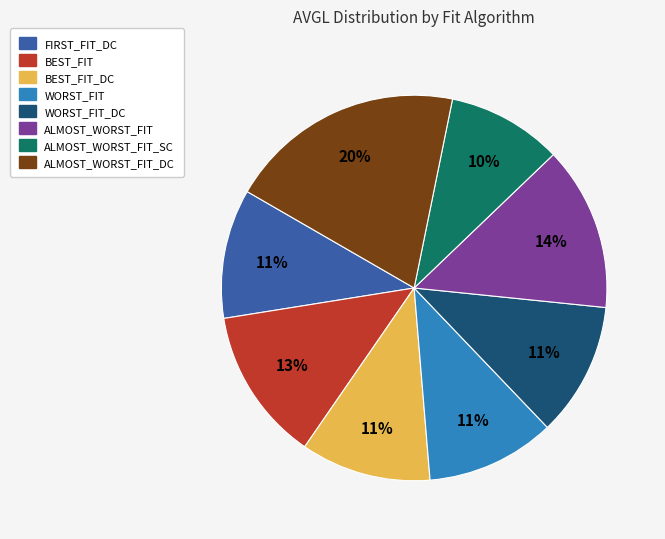

Between ALMOST_WORST_FIT_SC and FIRST_FIT_DC, which is larger?

FIRST_FIT_DC